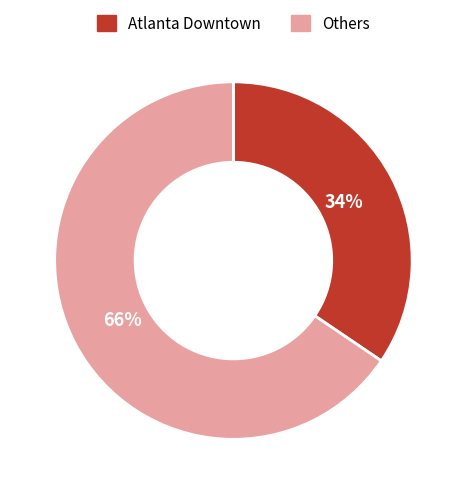

How many segments does this pie chart have?

2